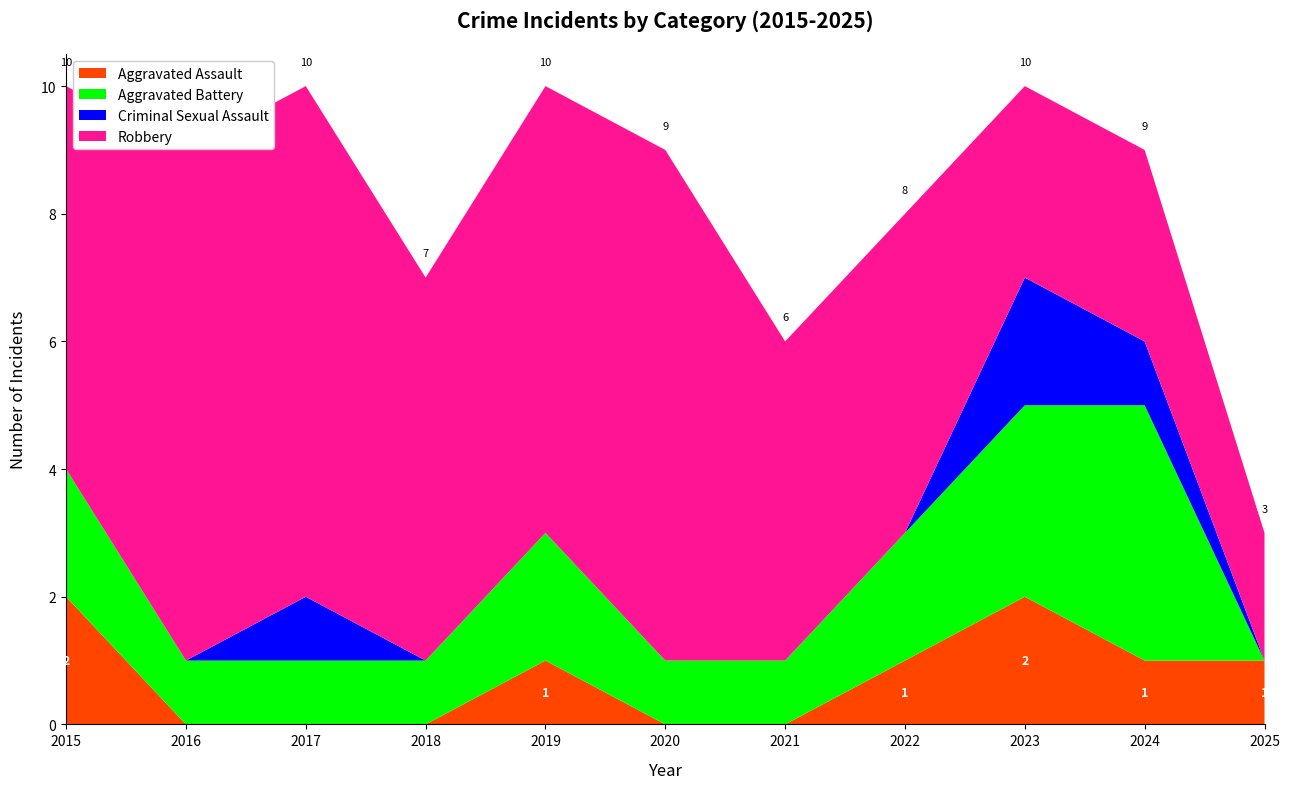

Reading left to right, extract all data points from this chart.

Aggravated Assault: 2	0	0	0	1	0	0	1	2	1	1
Aggravated Battery: 2	1	1	1	2	1	1	2	3	4	0
Criminal Sexual Assault: 0	0	1	0	0	0	0	0	2	1	0
Robbery: 6	8	8	6	7	8	5	5	3	3	2